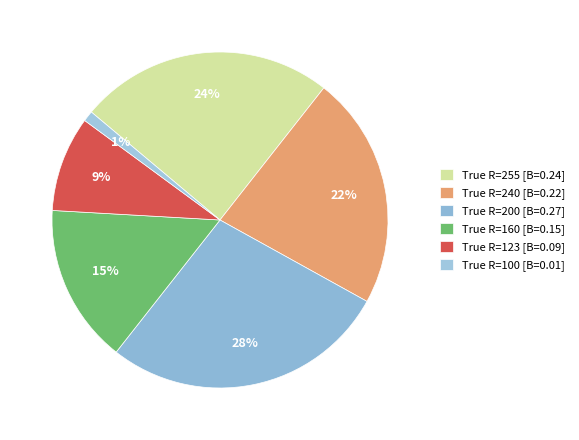

Count the number of slices in the pie.

6